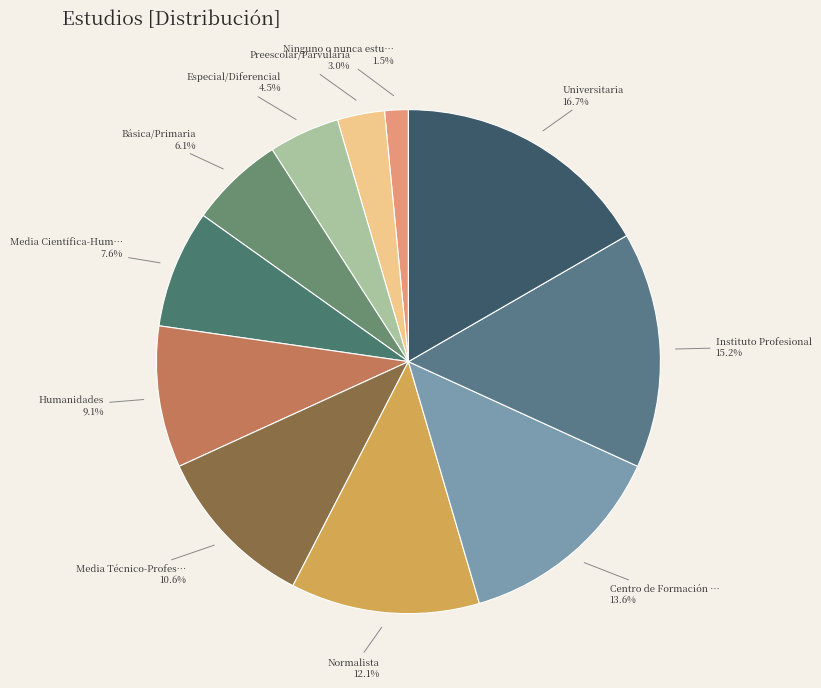

Does any single category account for the majority?

No